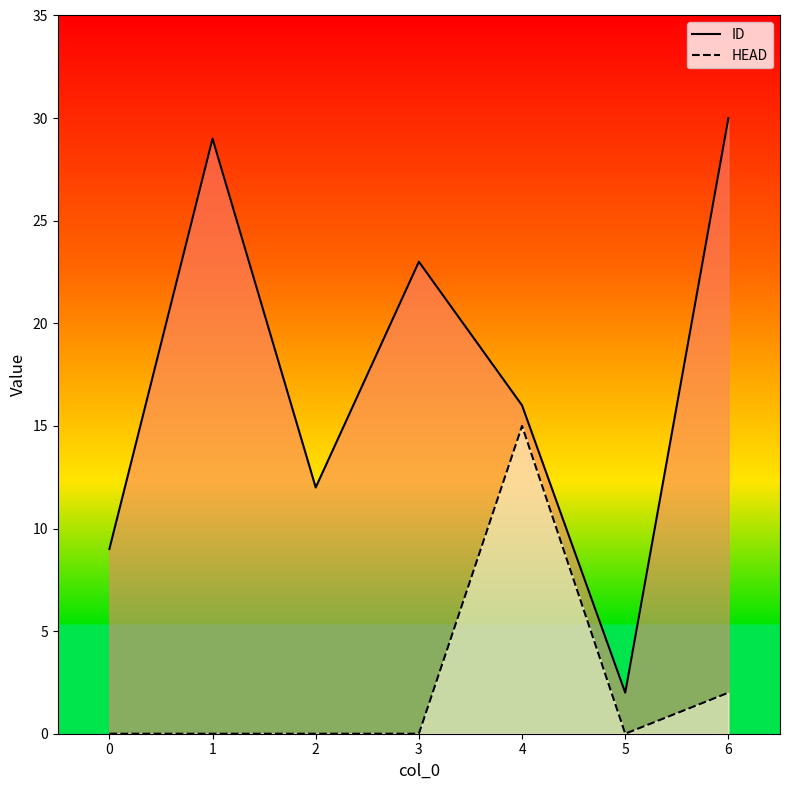

What is the difference between the highest and lowest values at 6?

28